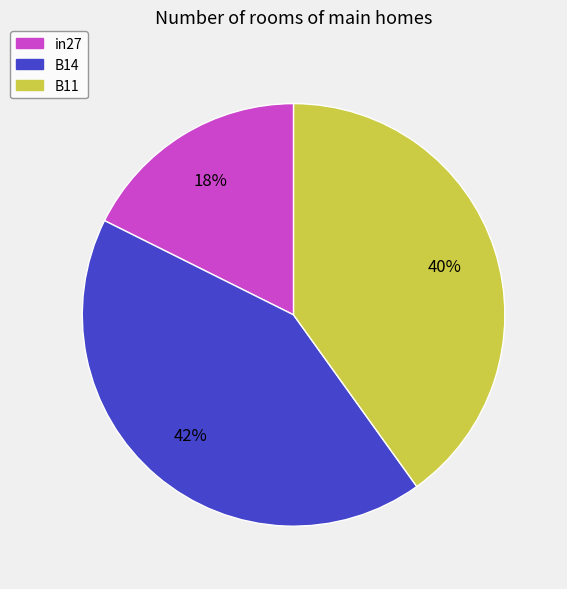

Combined, do B14 and in27 account for over 50%?

Yes